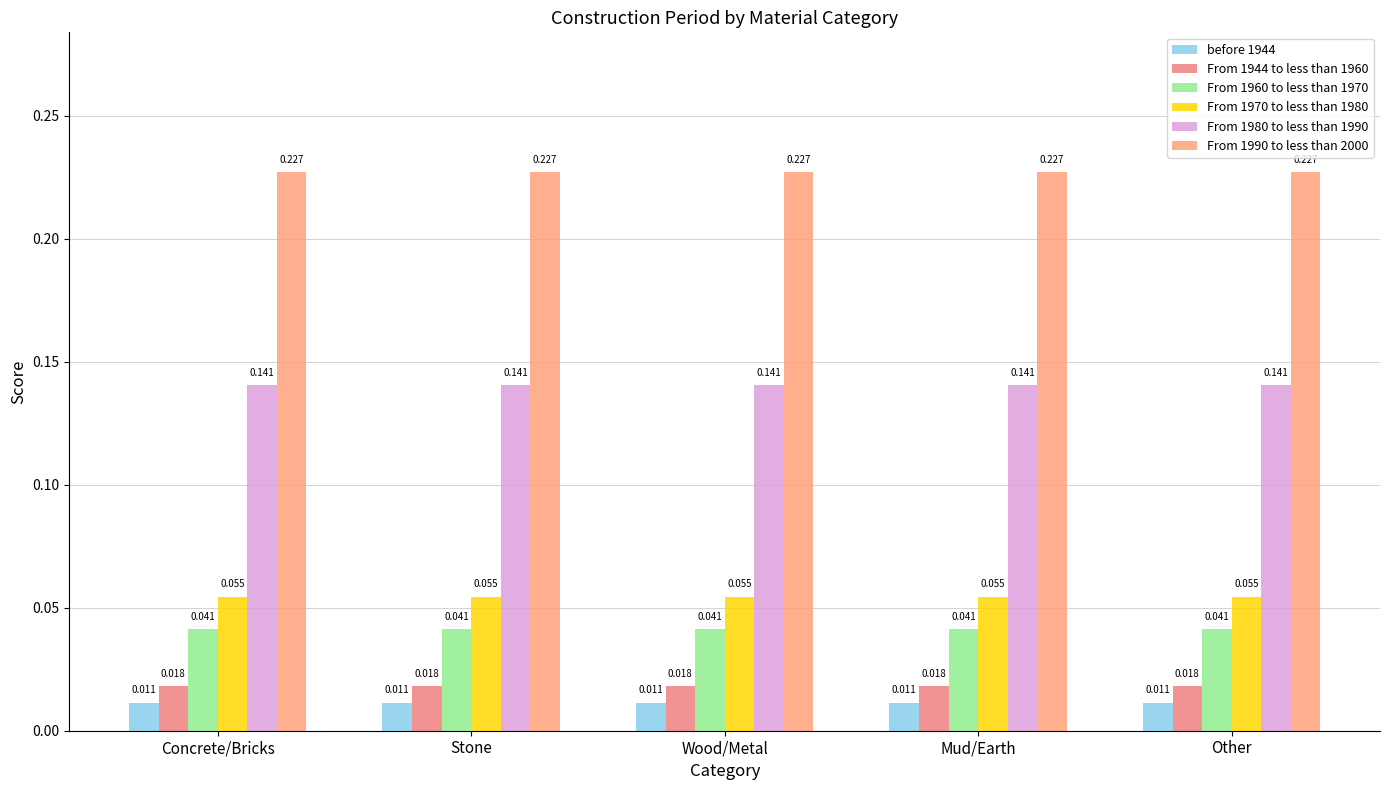

How many bars are there in each group?

6